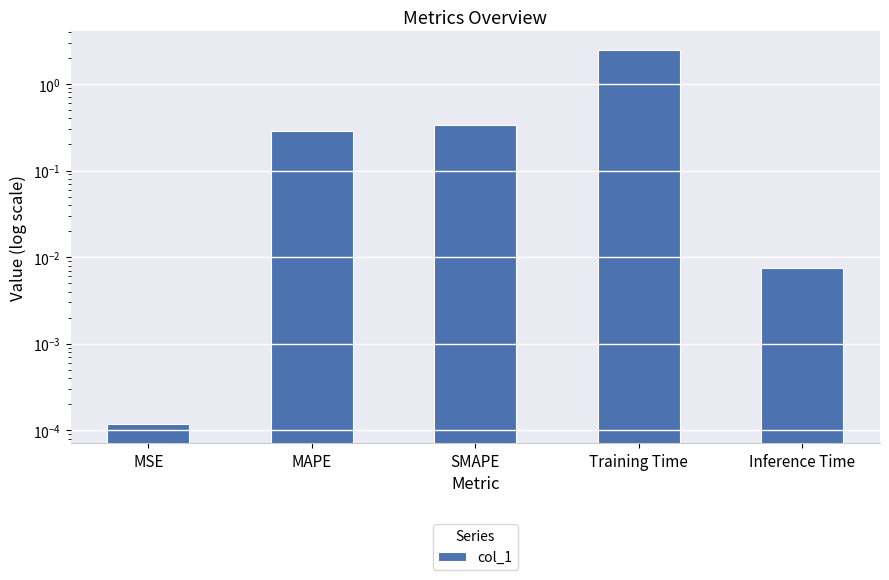

What is the value of the 3rd bar from the left?

0.3